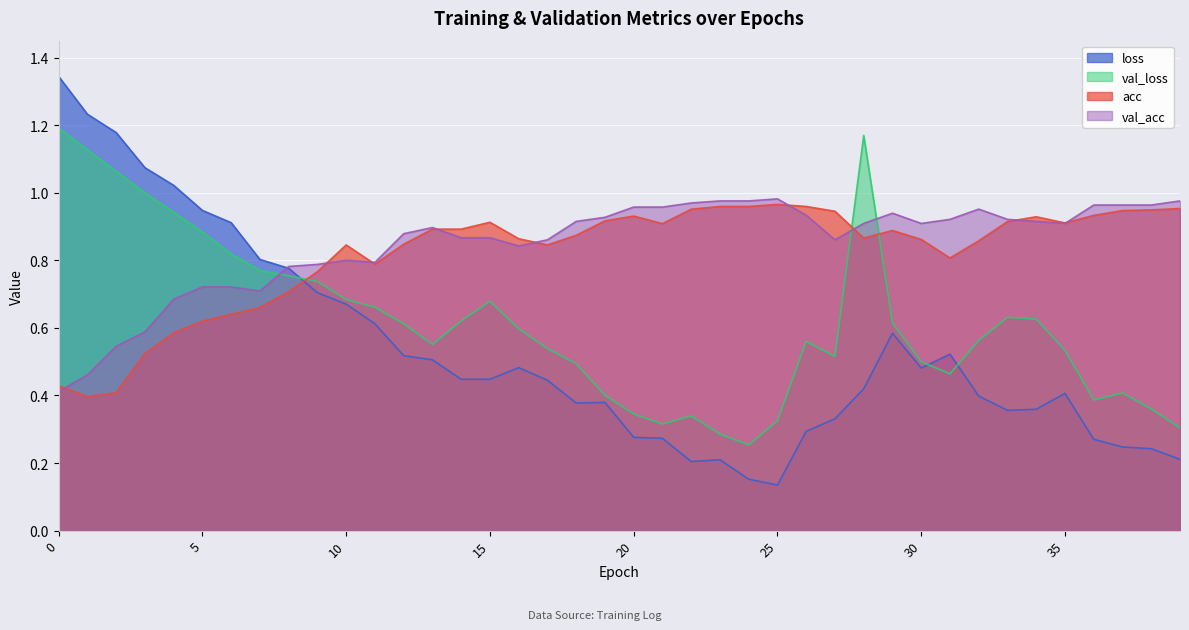

Which series ends up on top after the final intersection of val_loss and acc?

acc